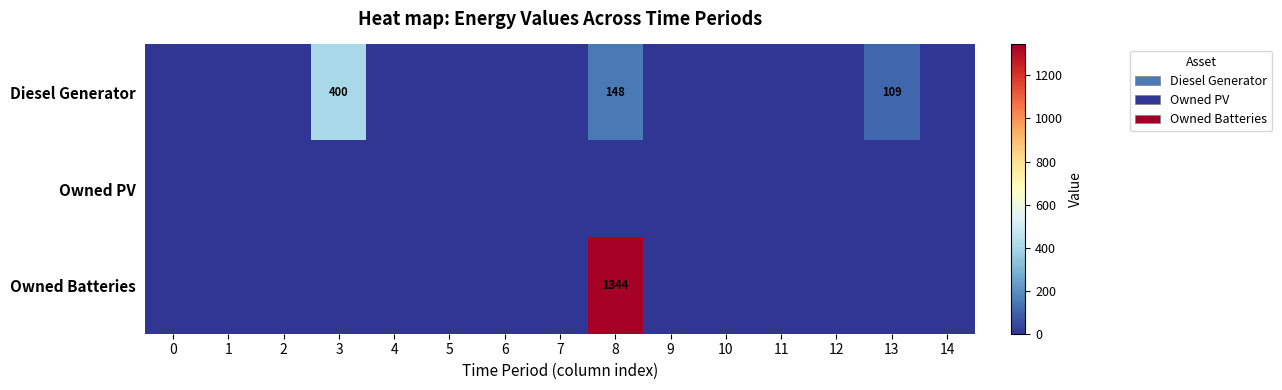

List the labels in order of Owned PV value, smallest first.

0, 1, 2, 3, 4, 5, 6, 7, 8, 9, 10, 11, 12, 13, 14